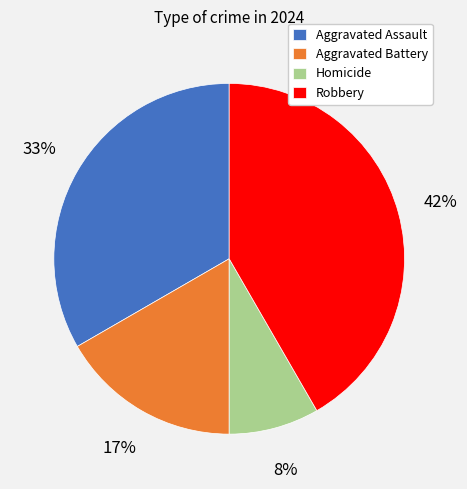

Does Aggravated Battery account for over 50% of the chart?

No